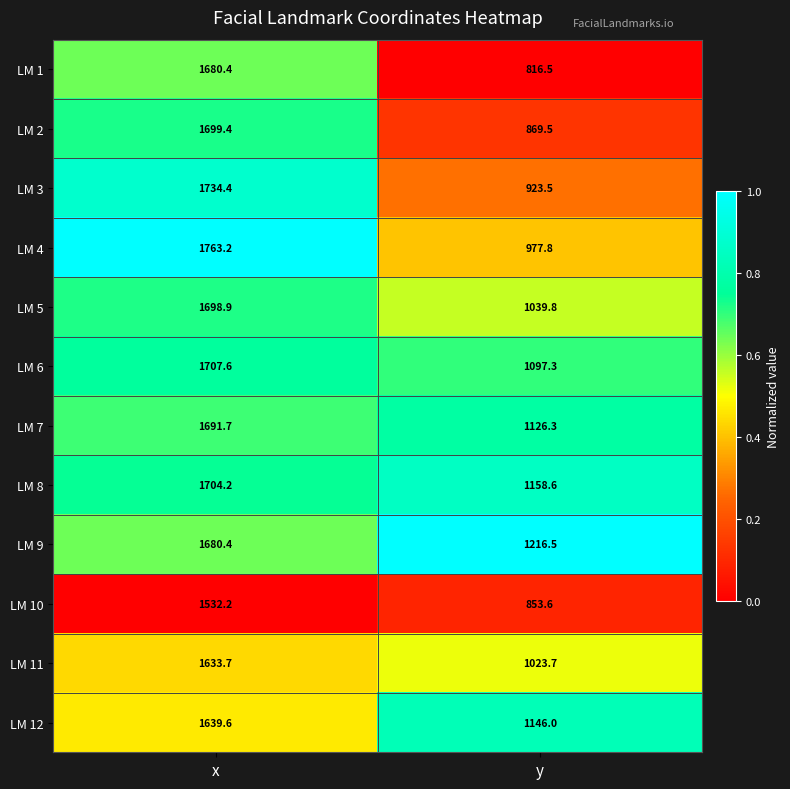

Is it true that LM 4 equals 1533.6 at y?

False